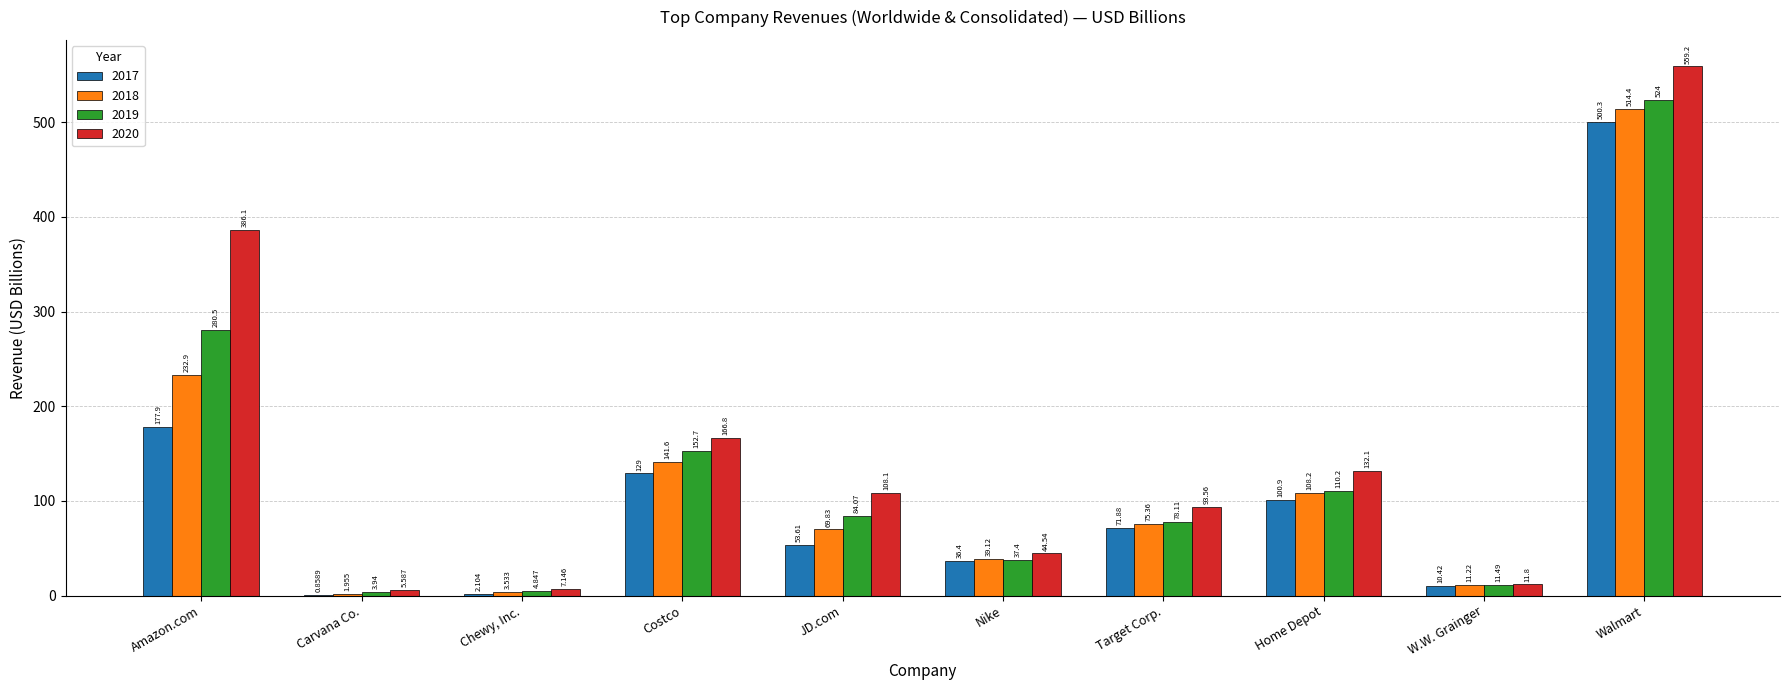

How many data points in 2018 are above 75?

5